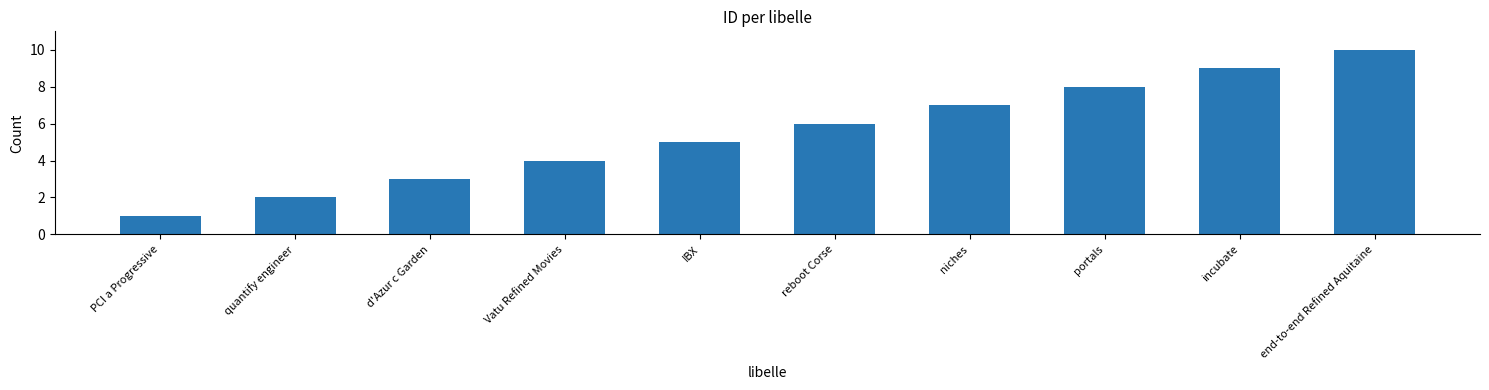

What is the ratio of the value at Vatu Refined Movies to the value at PCI a Progressive?

4.0